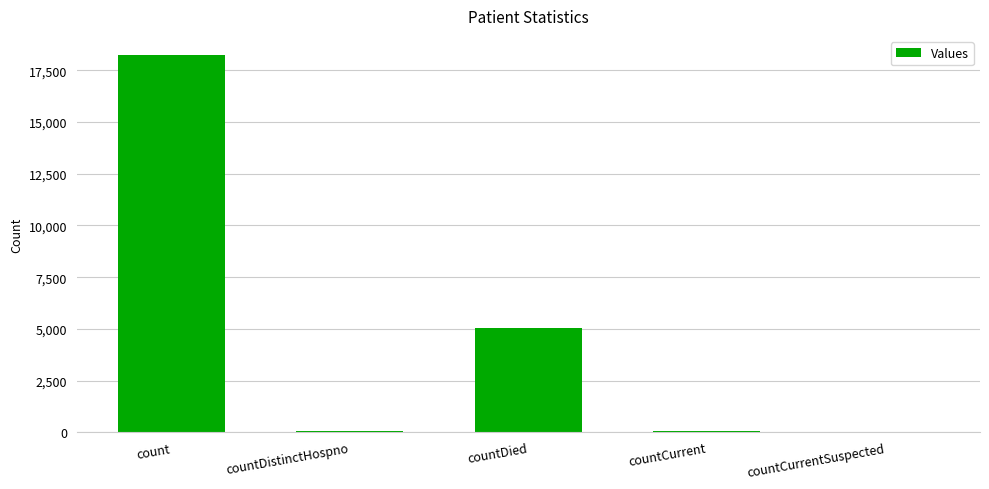

True or false: the data shows 5050 at countDied.

True